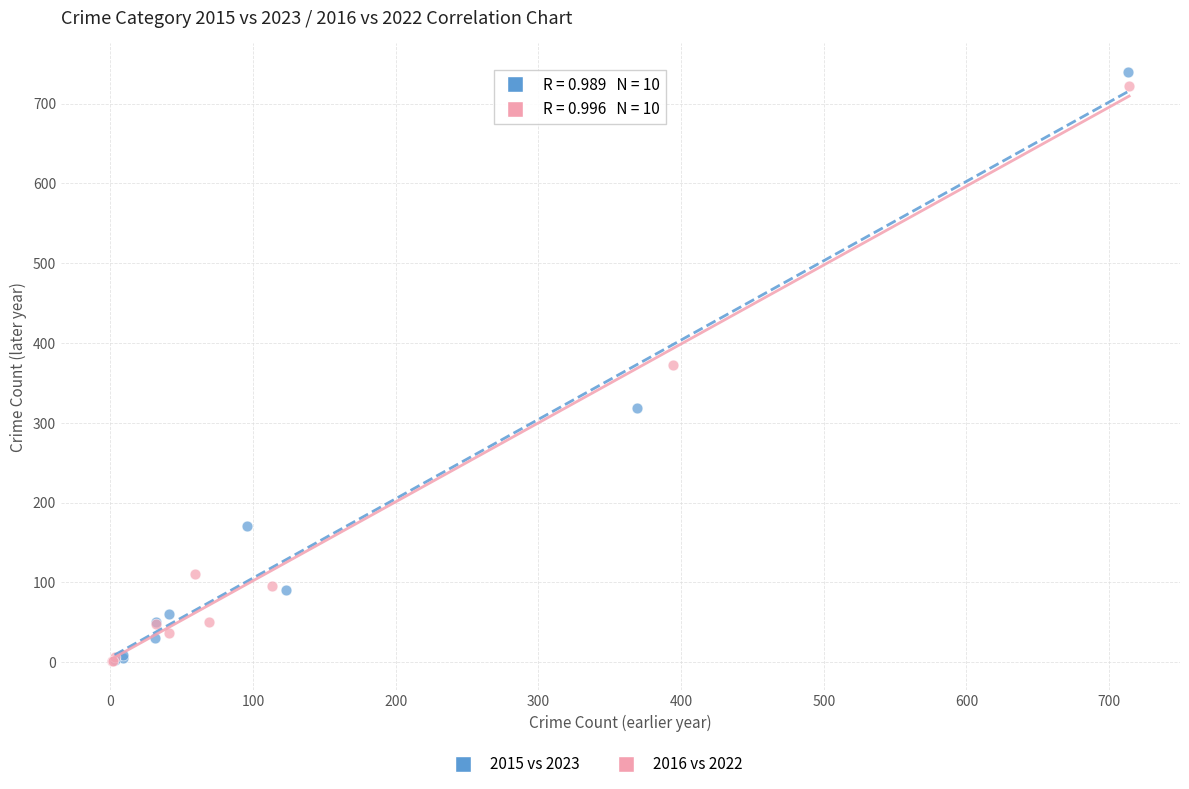

Which series has the widest spread of Y values?

2015 vs 2023